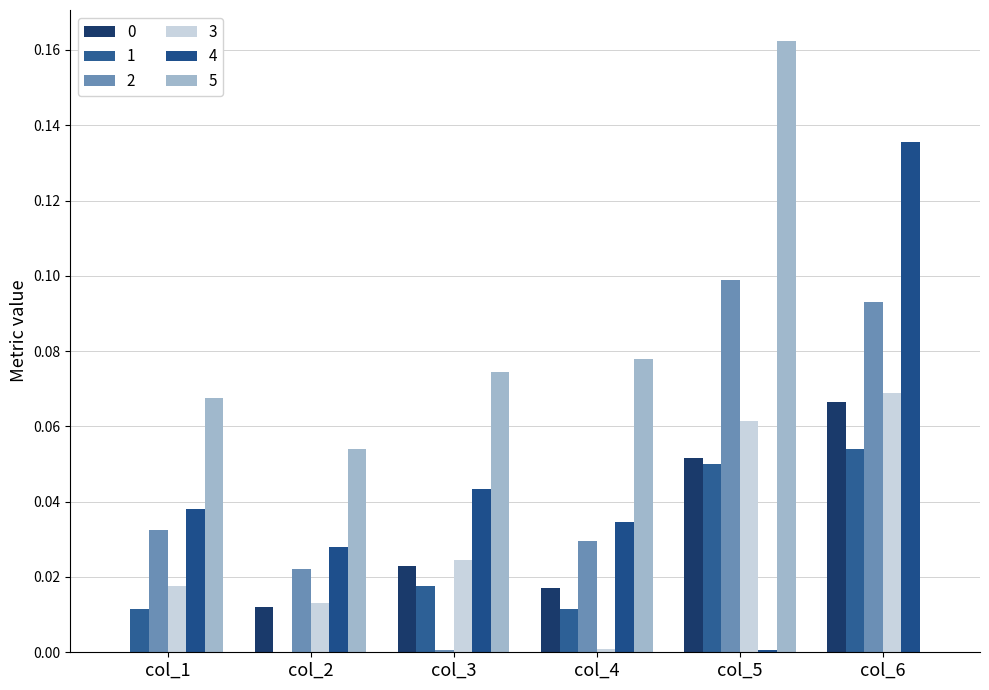

Which series has the largest total across all categories?

5